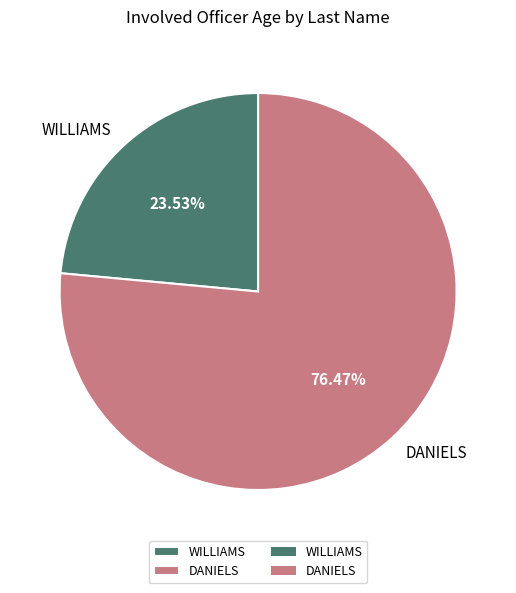

Is there a majority slice in this chart?

Yes